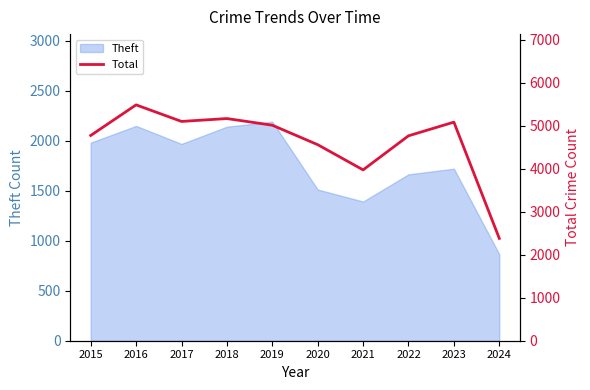

What is the difference between the values at 2015 and 2024?

2392